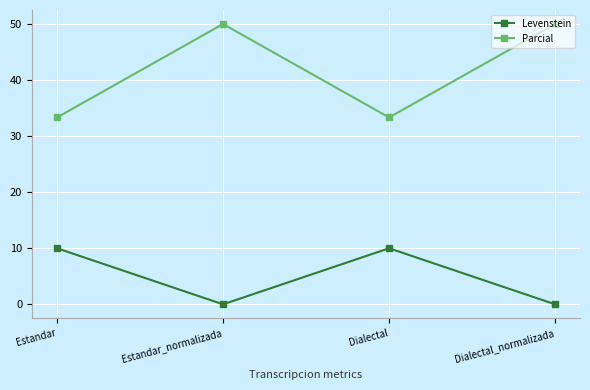

The value of Parcial at Dialectal_normalizada is 83.1. True or false?

False